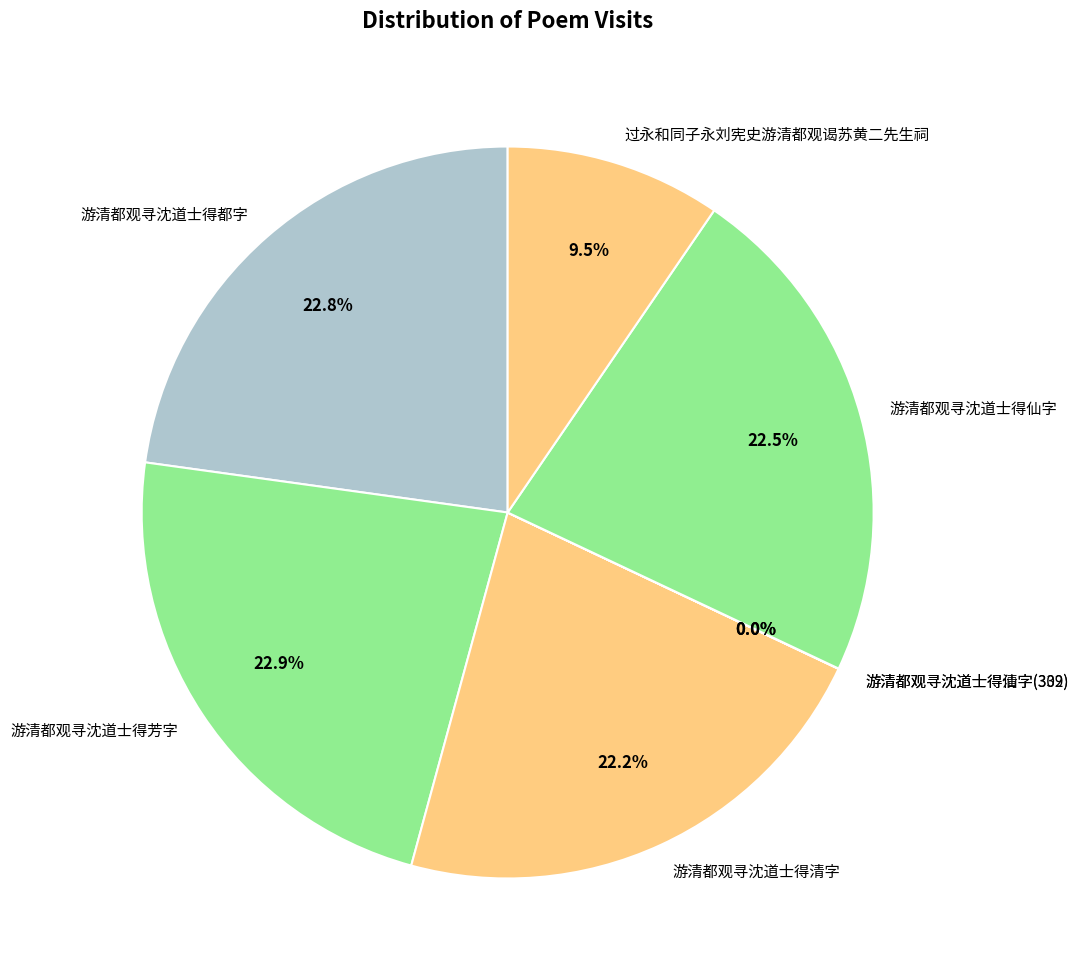

What percentage is NOT represented by 游清都观寻沈道士得芳字?

77.1%